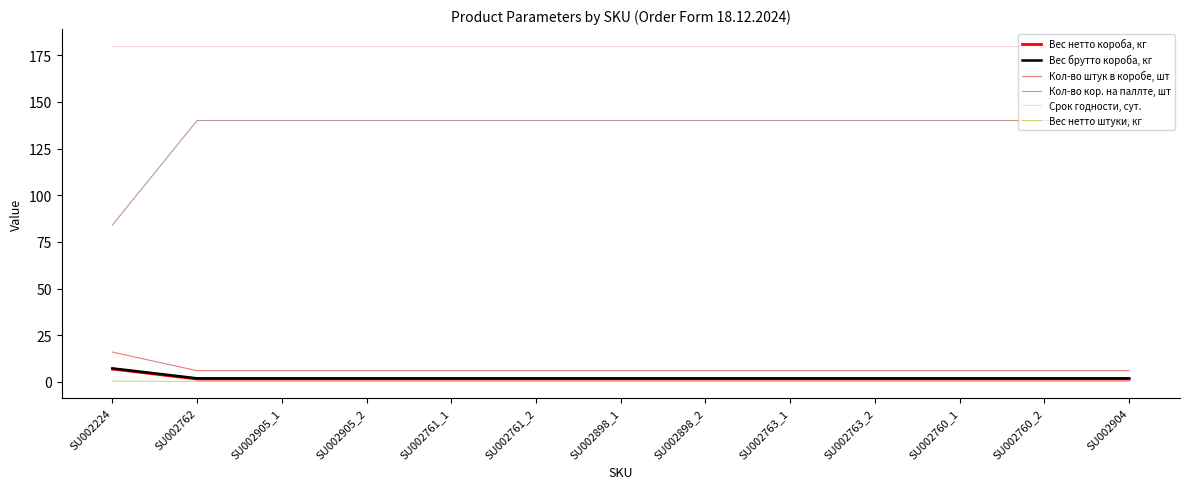

What is the total value across all series at SU002761_2?

329.7